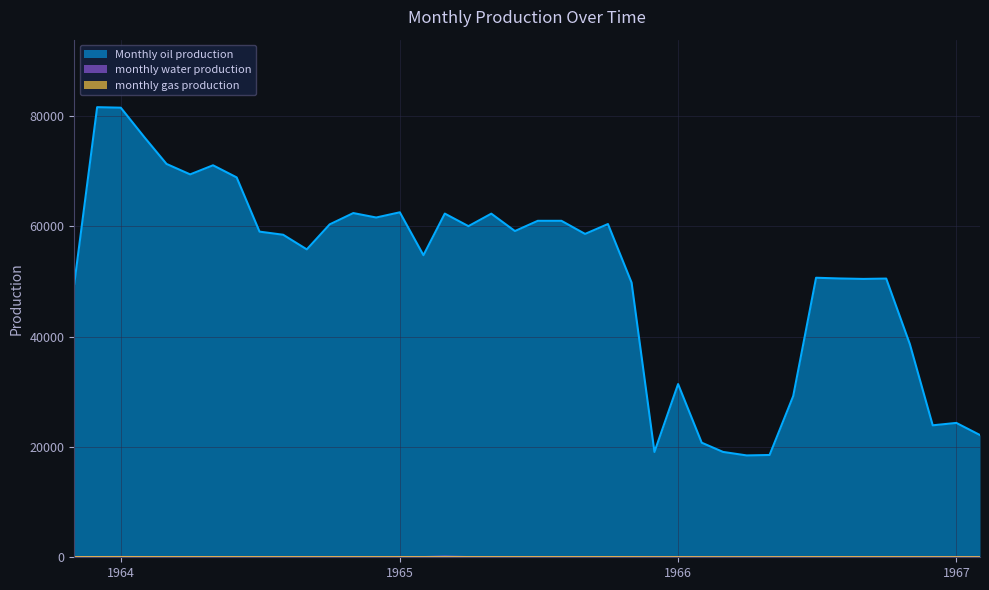

What is the value of the monthly gas production point at the 38th from the left?

8.4